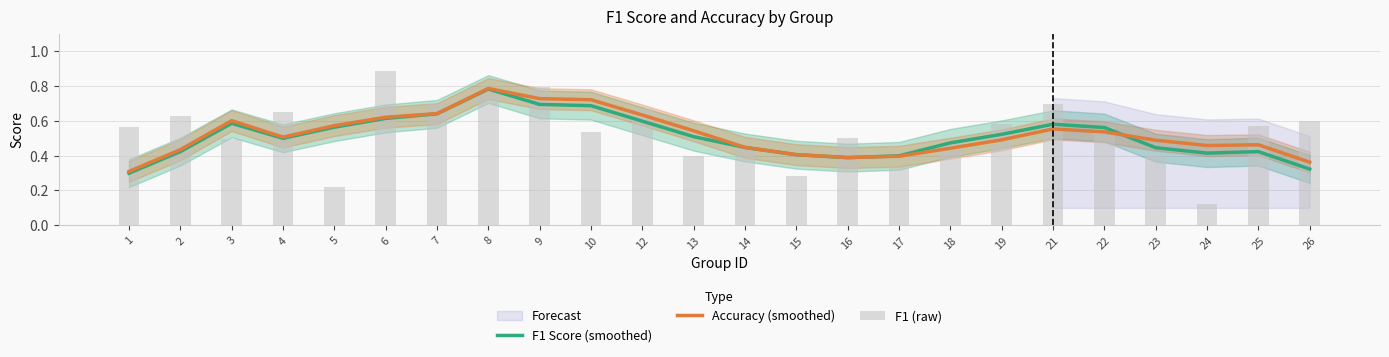

What is the difference between the second highest and minimum values in the Accuracy (smoothed) series?

0.4